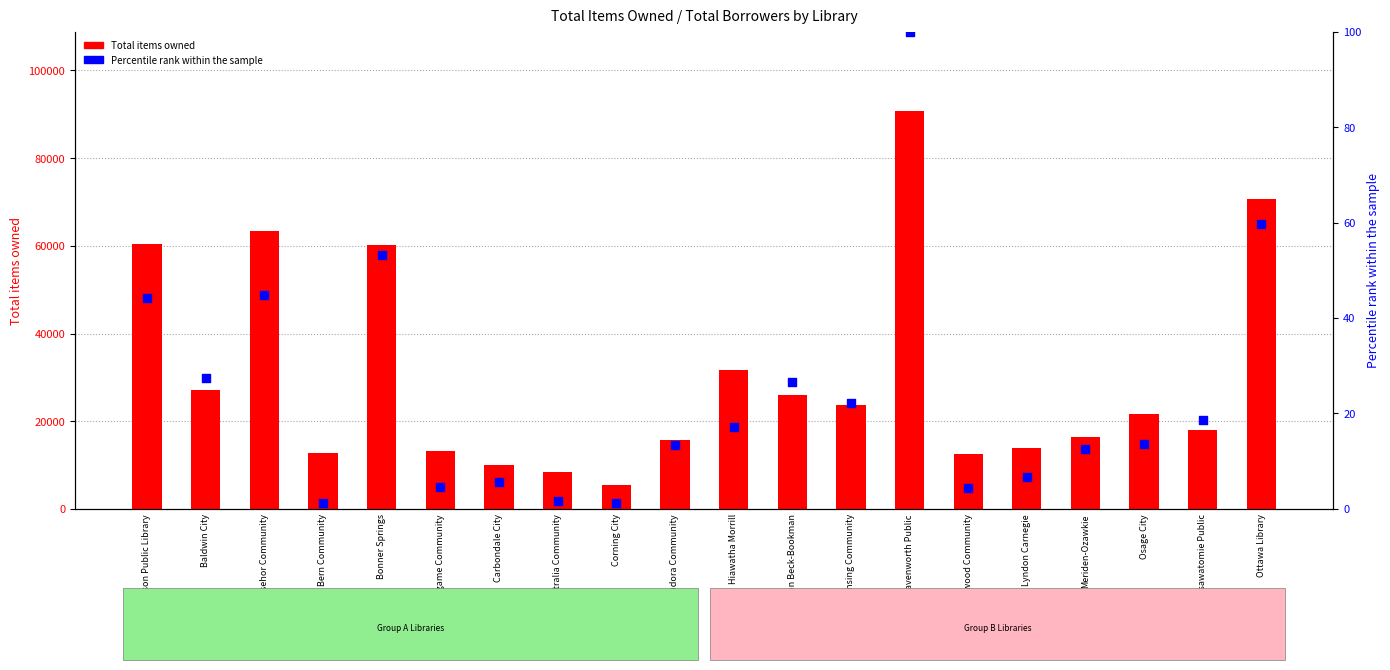

Which series reaches the minimum Y coordinate?

Total Borrowers (percentile)